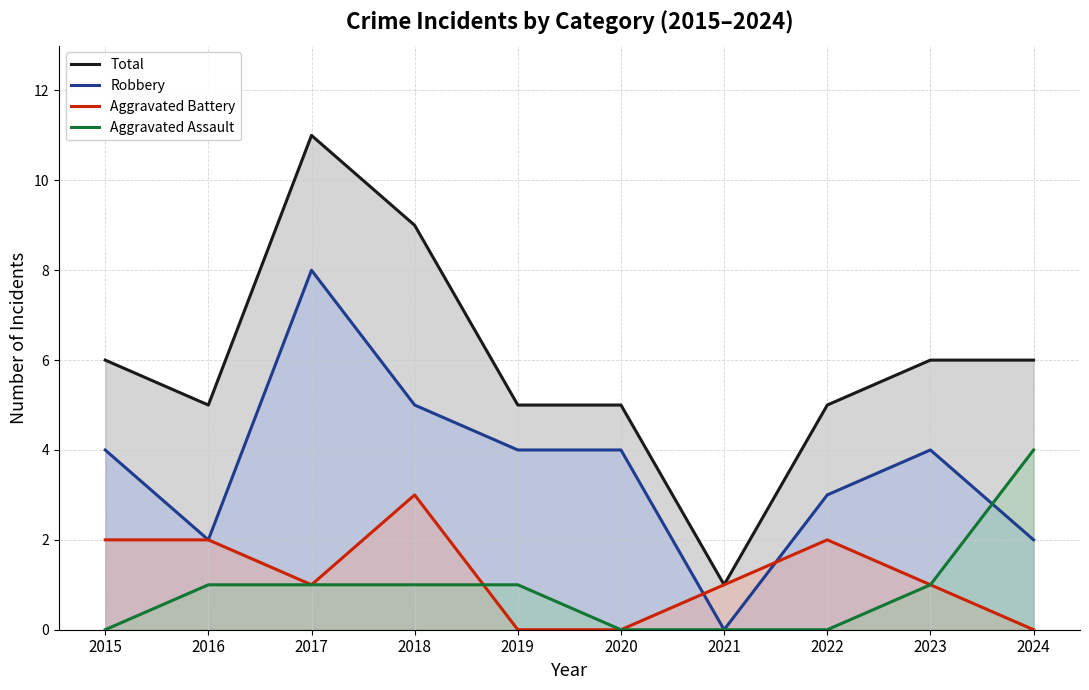

At which label is Robbery closest to 4?

2015